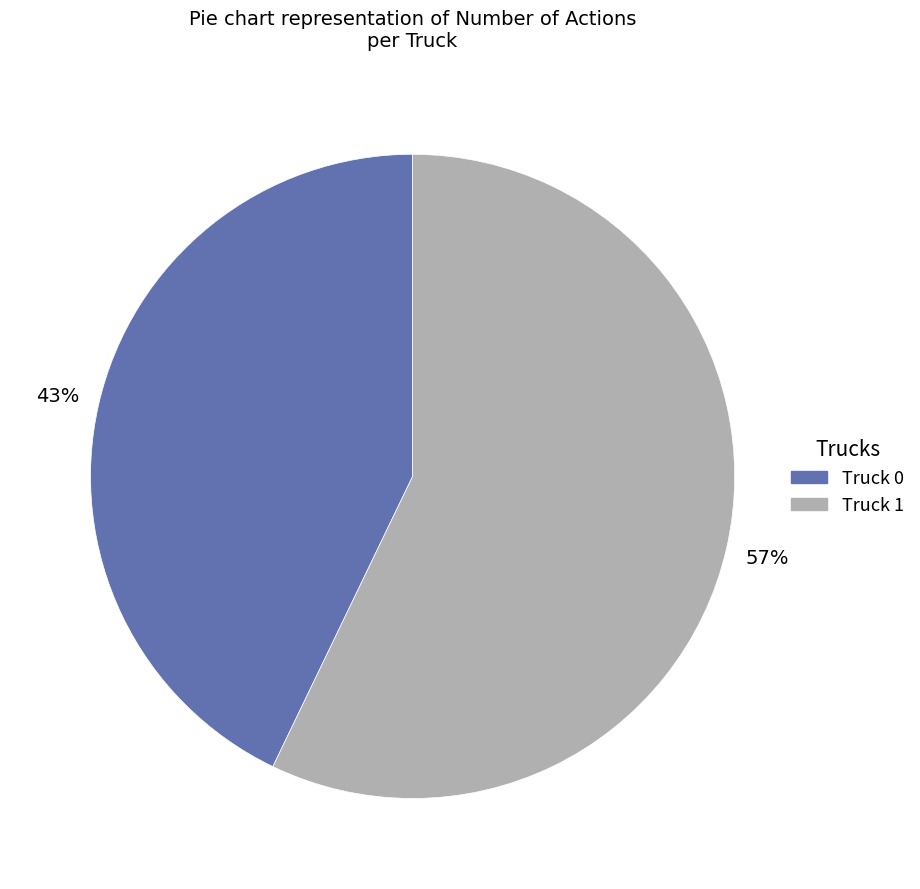

Is Truck 0 the majority of the pie?

No